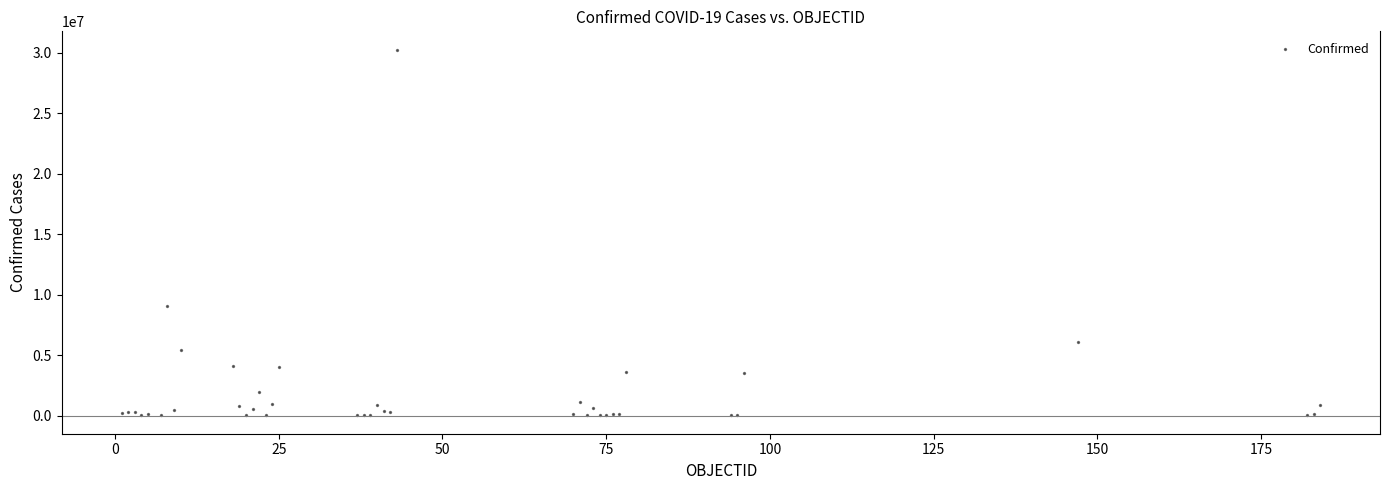

What Y value in the scatter plot is closest to 15129998?

9060923